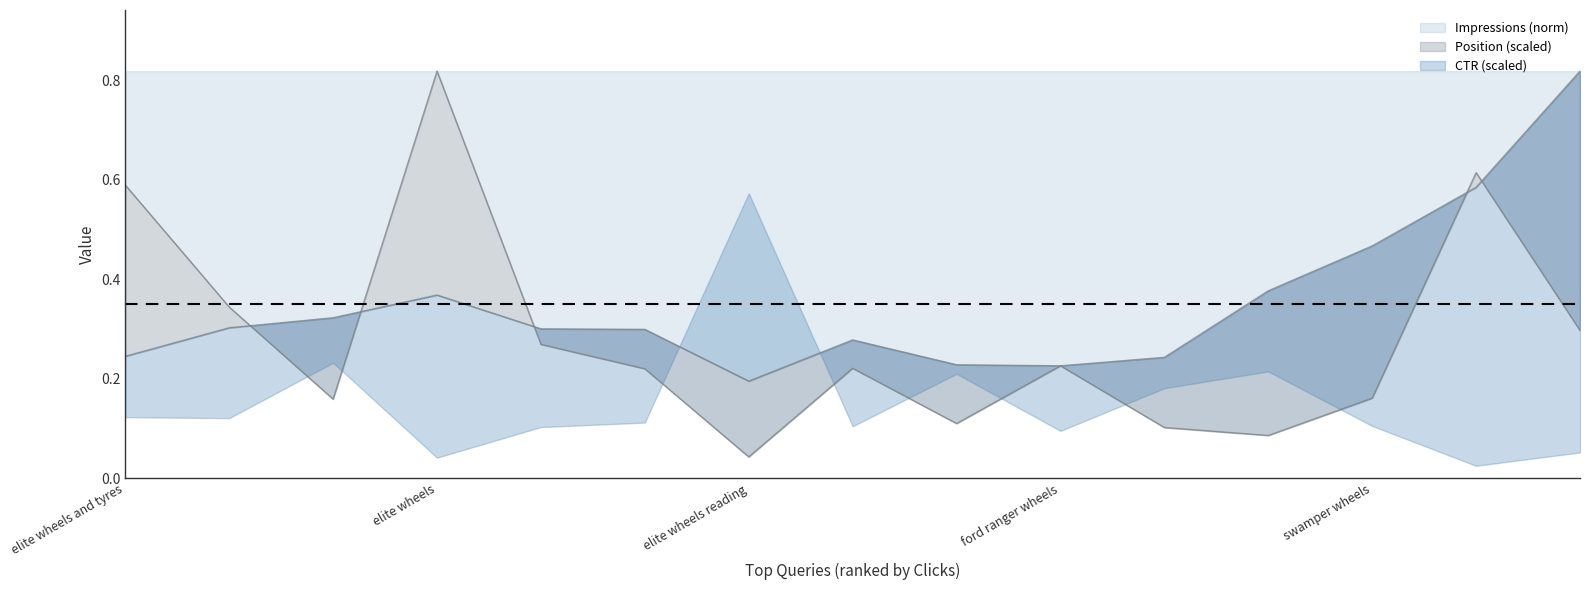

Which category has the lowest value in the Impressions (norm) series?

elite wheels reading